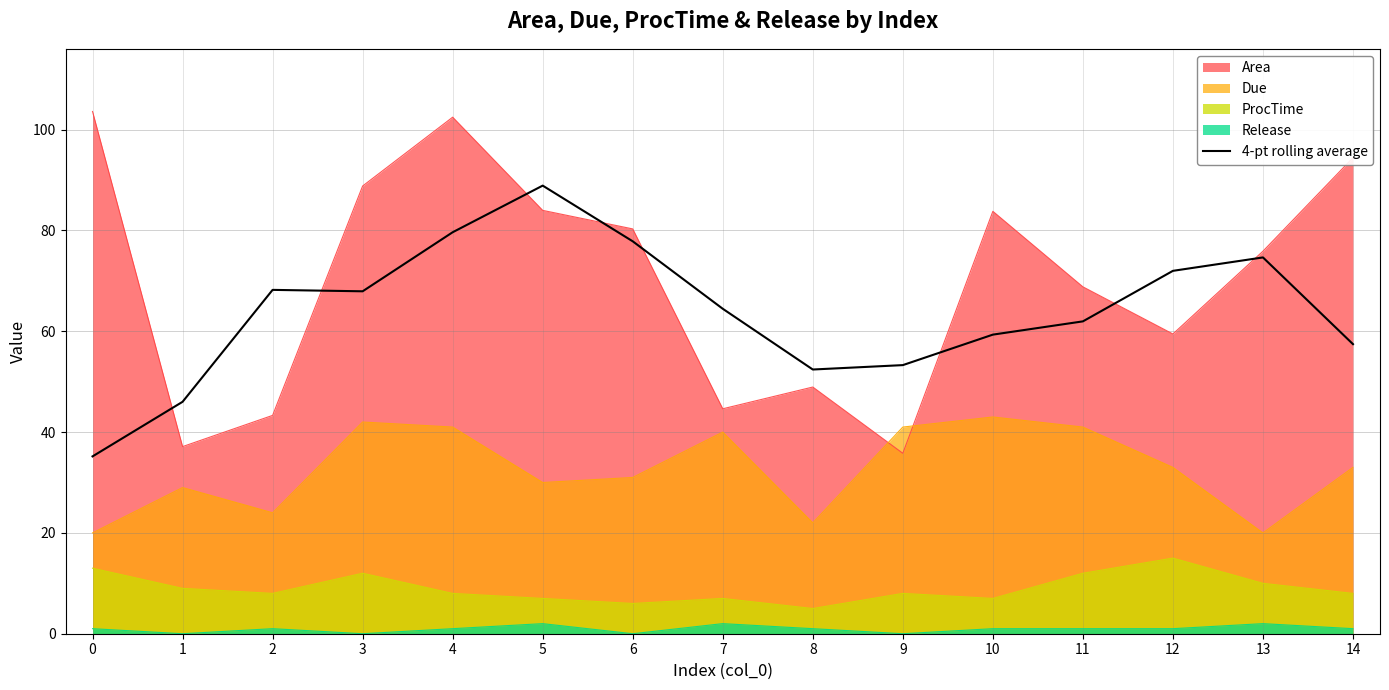

What is the difference between the maximum and second lowest values?

42.9